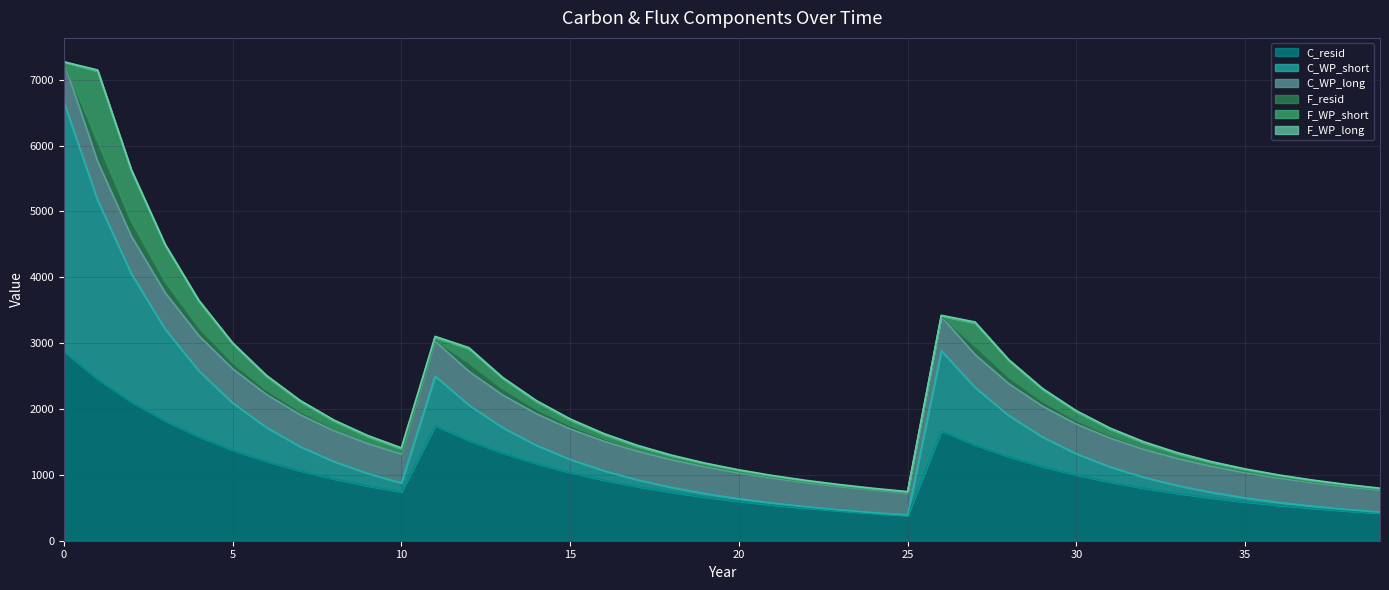

How many interior local peaks does the C_resid series have?

2